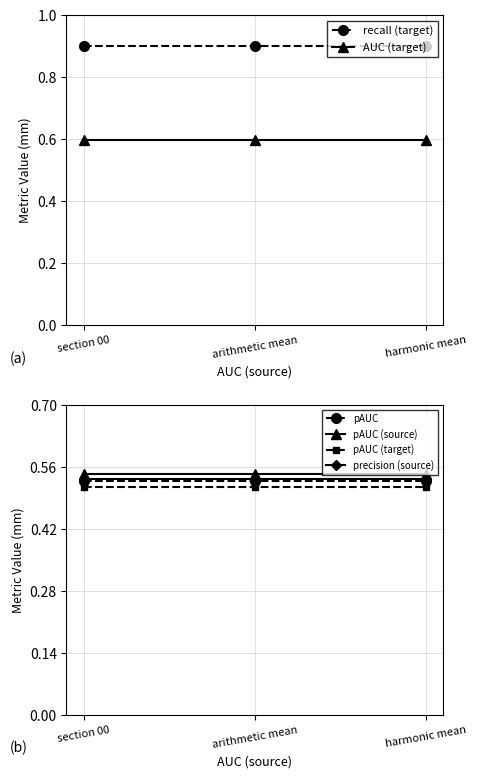

At arithmetic mean, list the series in order from largest to smallest.

recall (target), AUC (target), pAUC (source), precision (source), pAUC, pAUC (target)